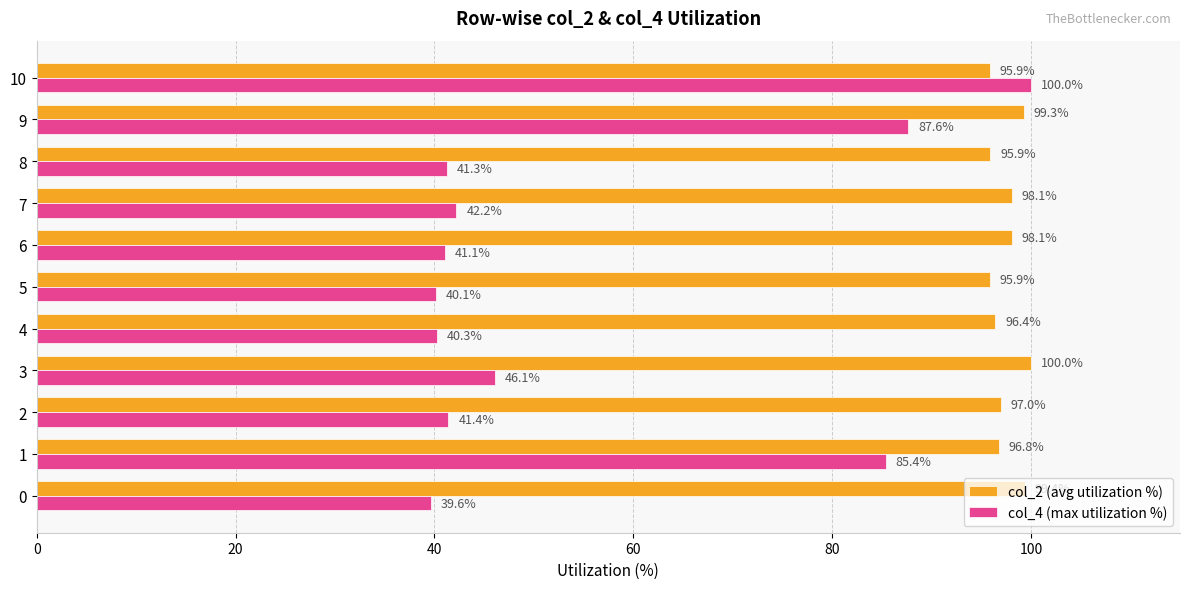

The col_2 (avg utilization %) series shows 165.1 at 10. True or false?

False